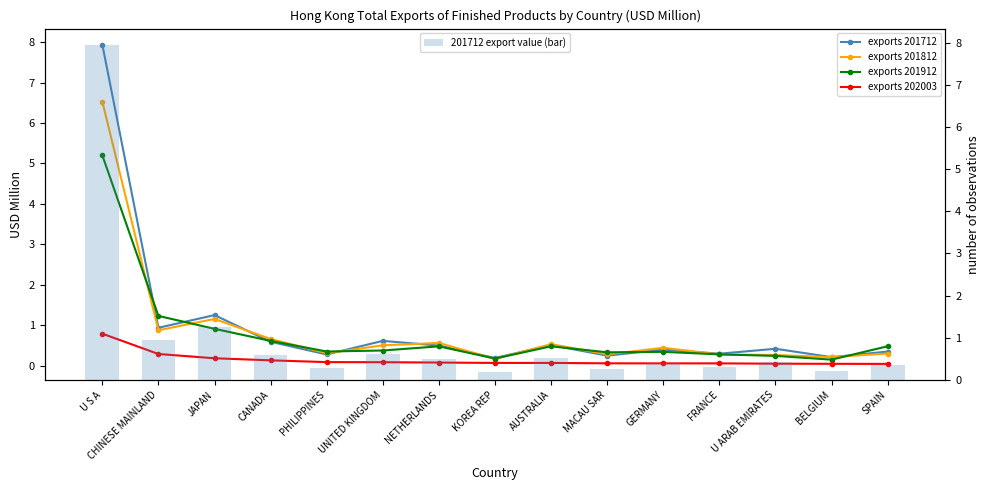

Between CHINESE MAINLAND and CANADA, which is larger?

CHINESE MAINLAND